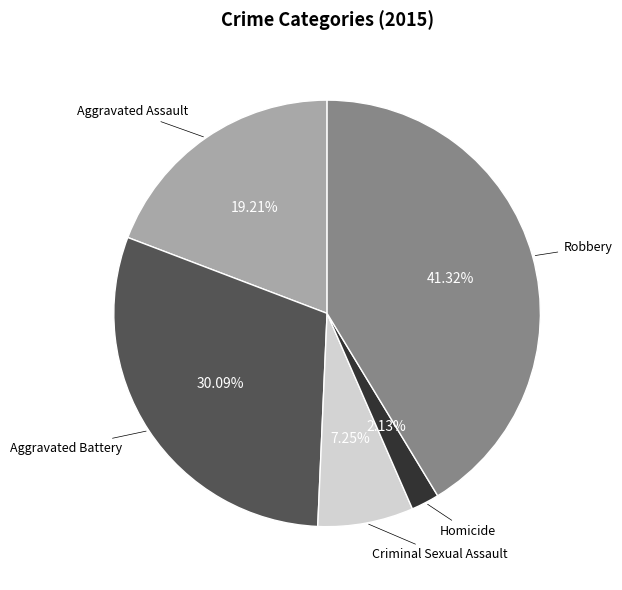

Count the number of slices in the pie.

5